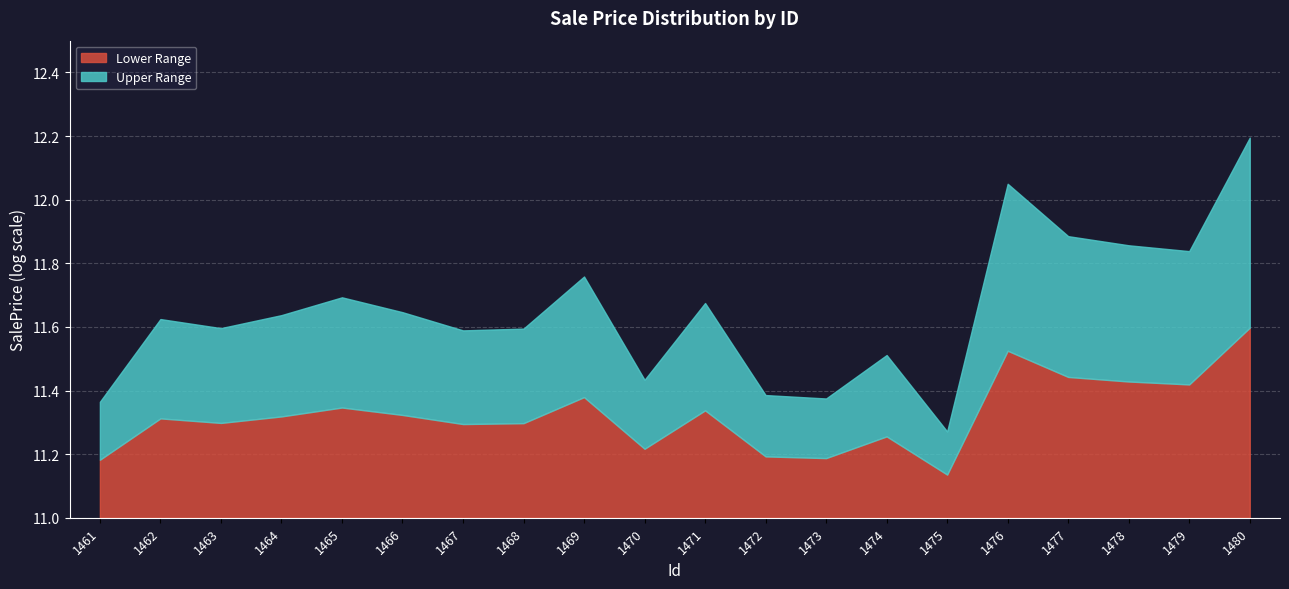

What is the sum of all values?

233.0